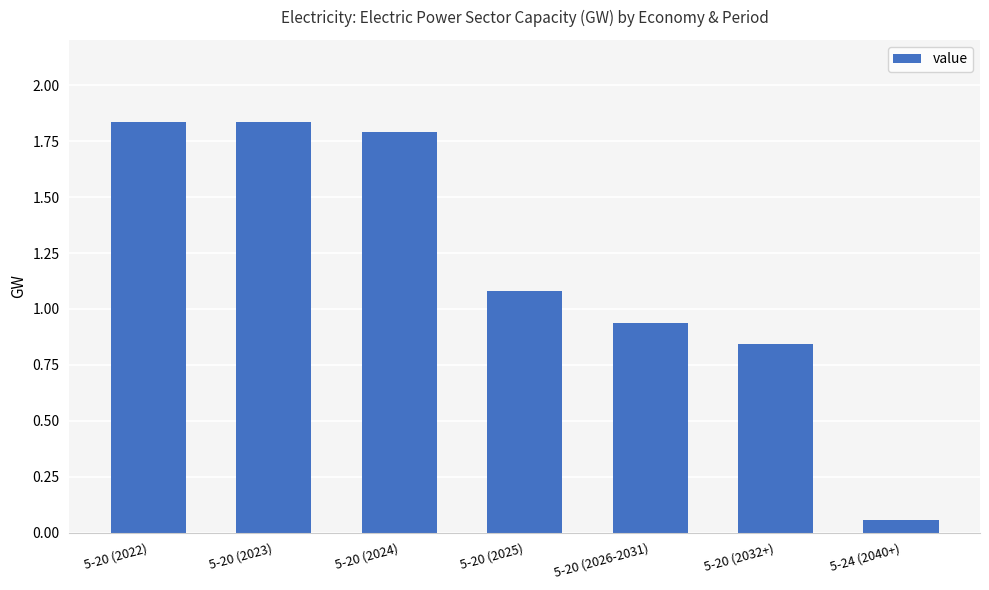

At which category does the chart reach its minimum across all series?

5-24 (2040+)